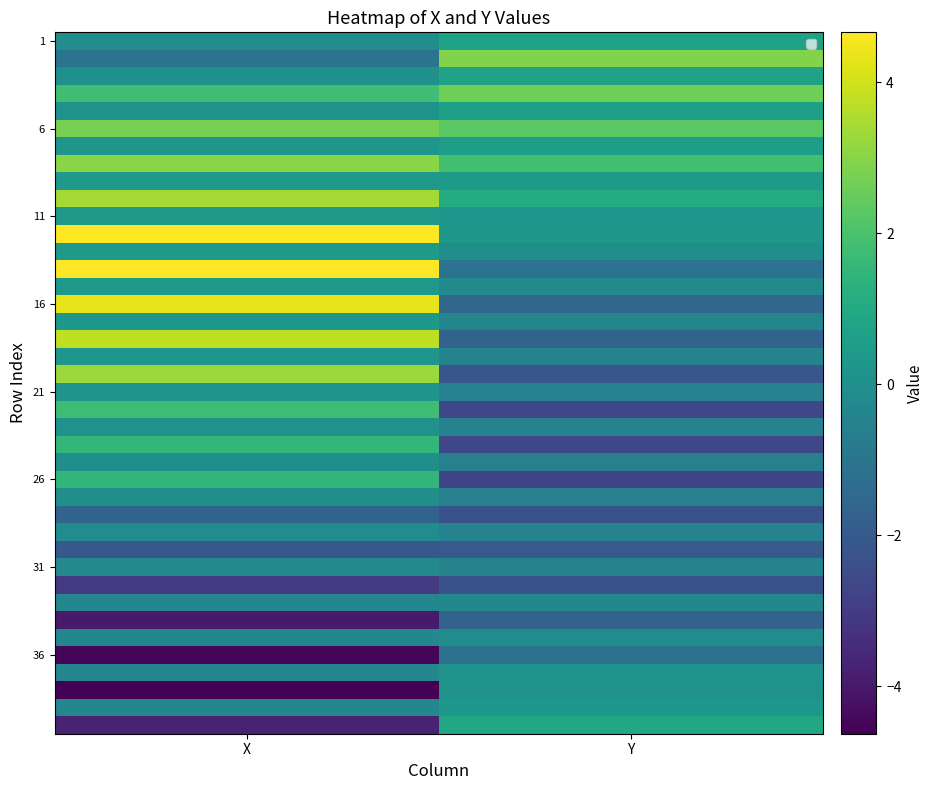

The 28 series shows -2.6 at X. True or false?

False